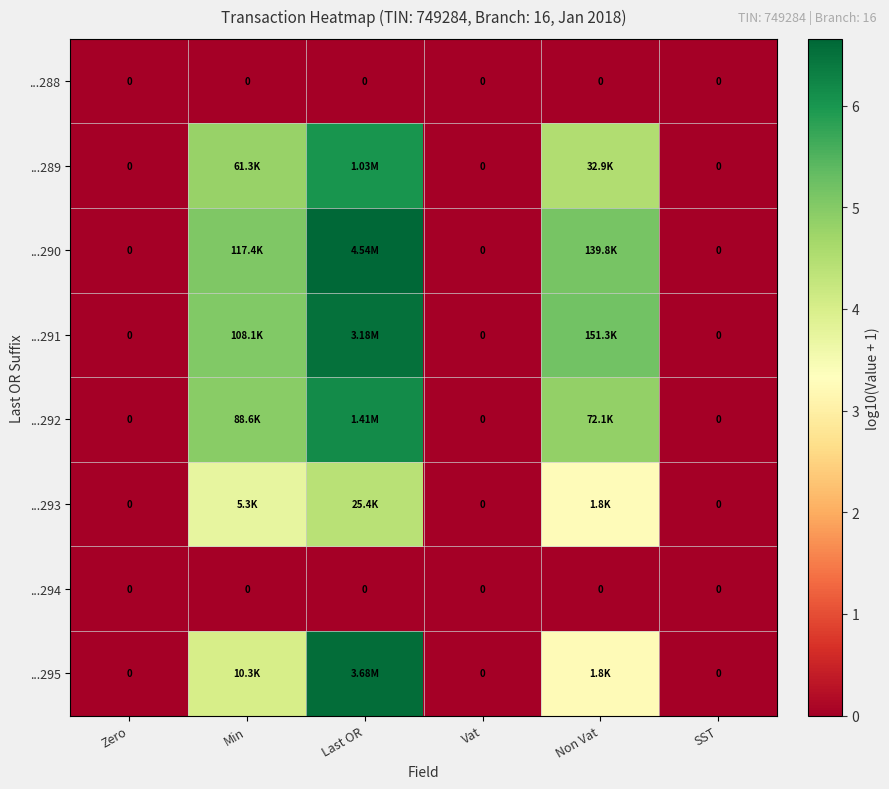

Rank the categories by ...289 value from highest to lowest.

Last OR, Min, Non Vat, Zero, Vat, SST